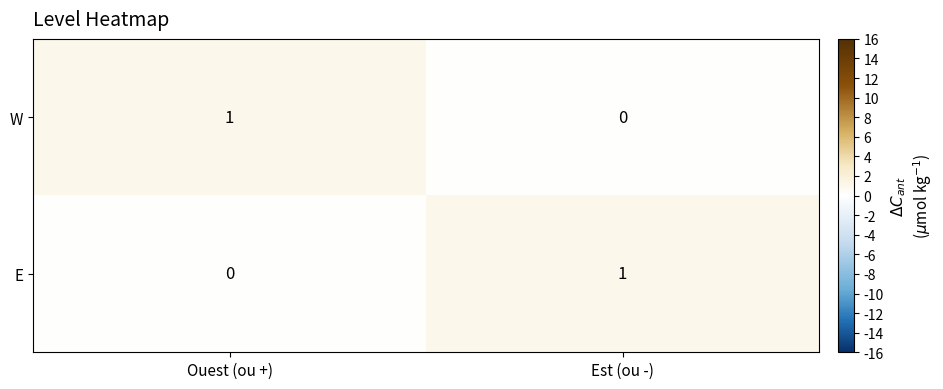

What is the total value across all series at Ouest (ou +)?

1